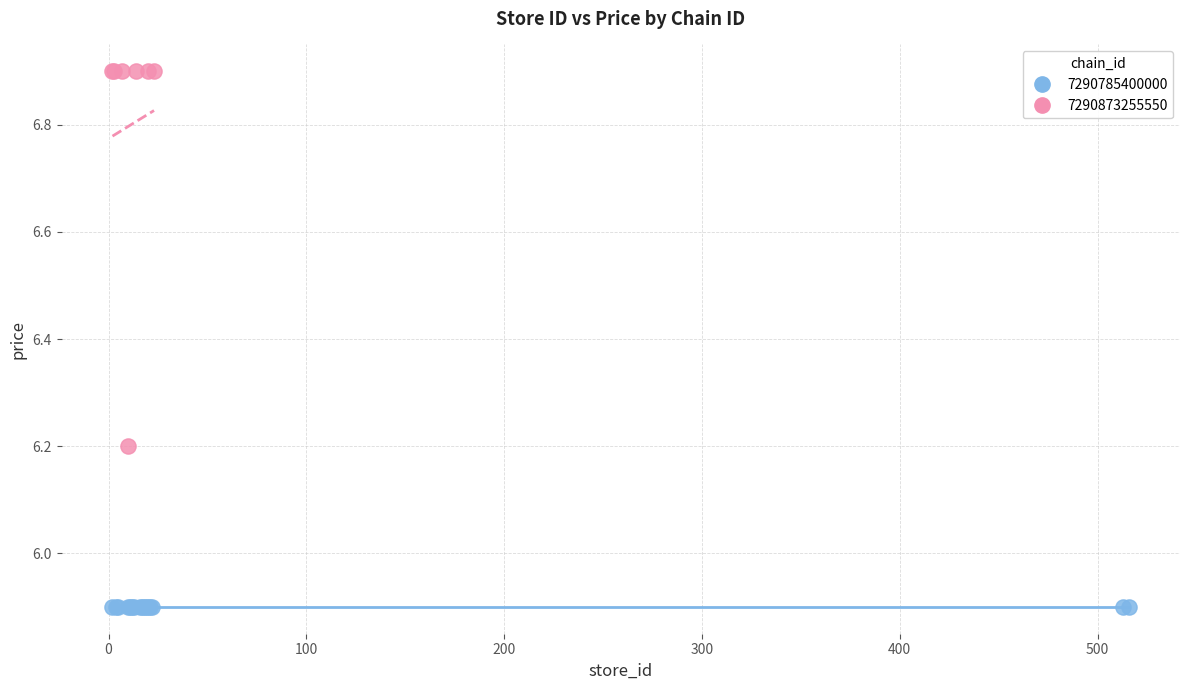

Which series reaches the maximum Y coordinate?

7290873255550